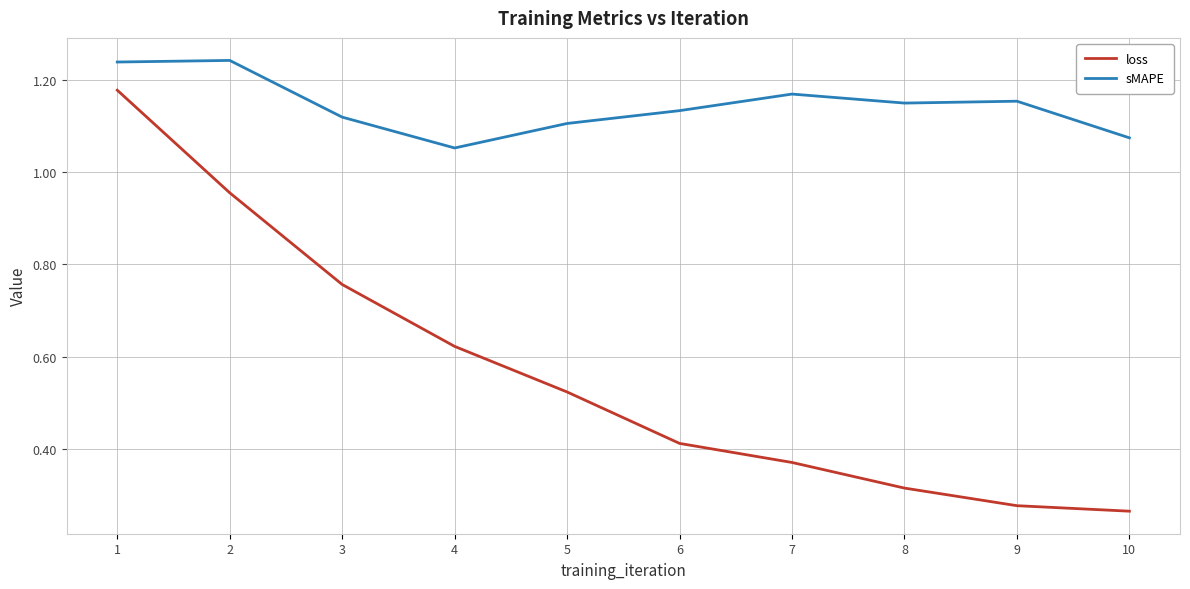

Which series has the largest range (max minus min)?

loss